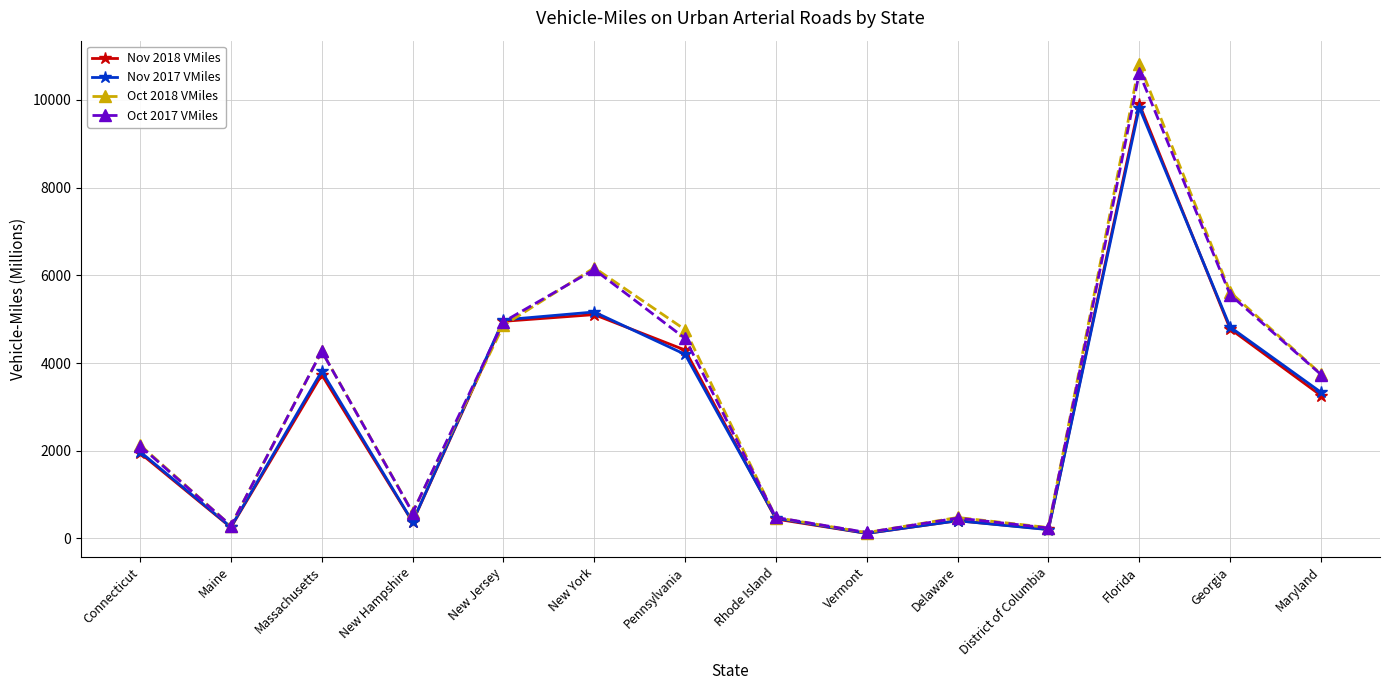

Is the value of Oct 2018 VMiles at Massachusetts greater than the value of Nov 2017 VMiles at District of Columbia?

Yes